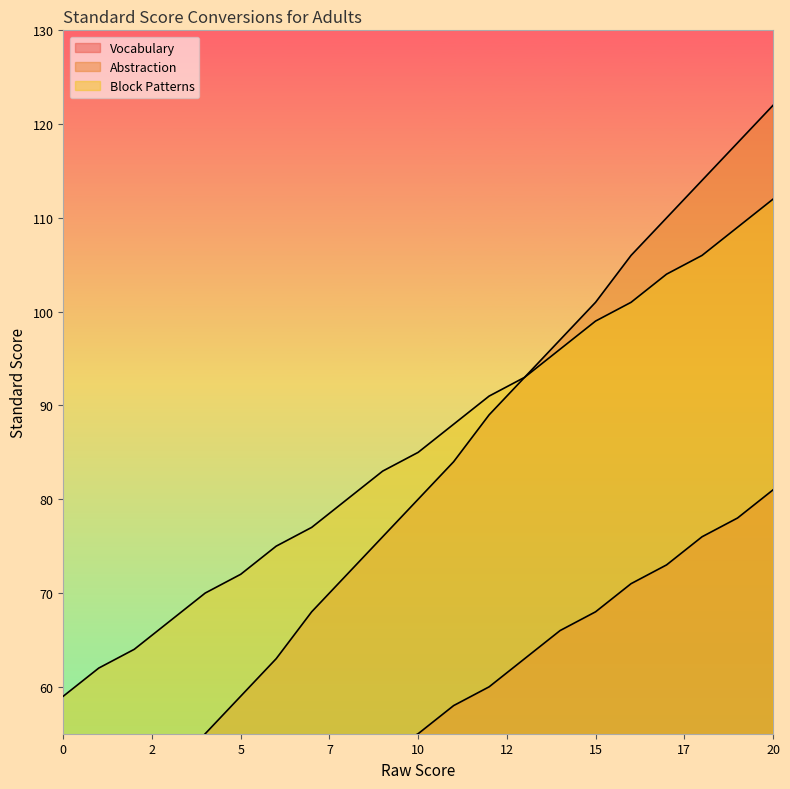

True or false: Block Patterns and Vocabulary cross at least once.

False